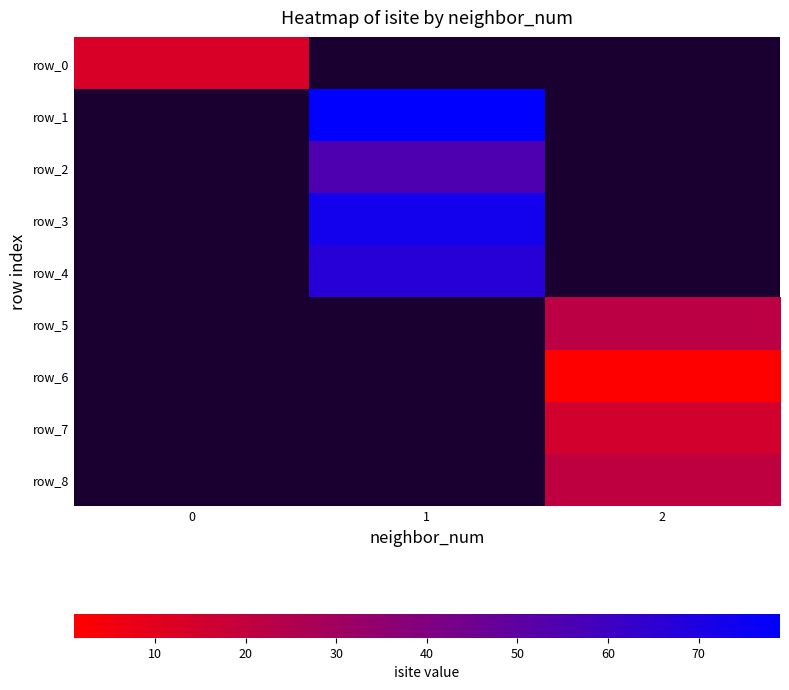

What is the greatest value displayed?

79.0